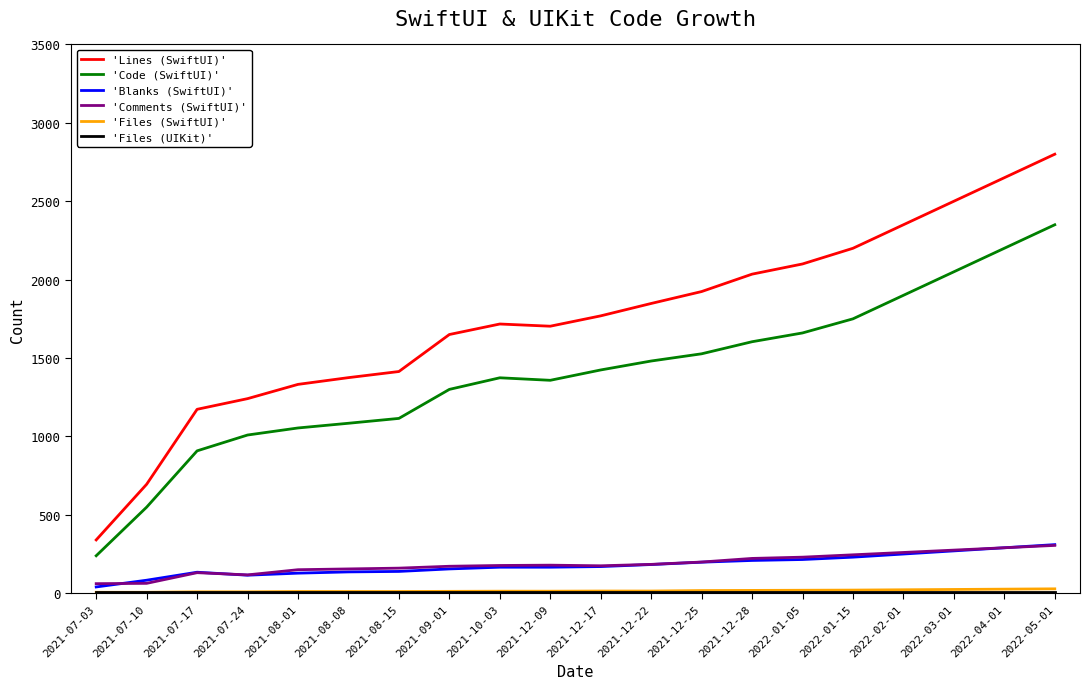

True or false: 'Lines (SwiftUI)' and 'Code (SwiftUI)' cross at least once.

False